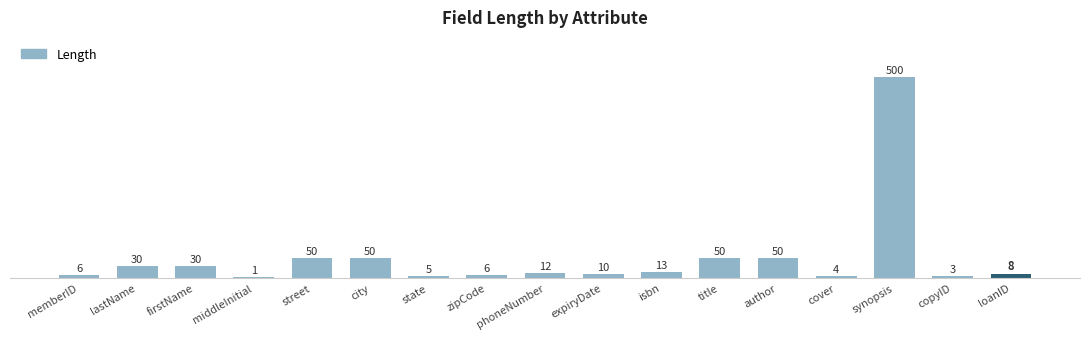

The chart shows a value of 50 at city. True or false?

True